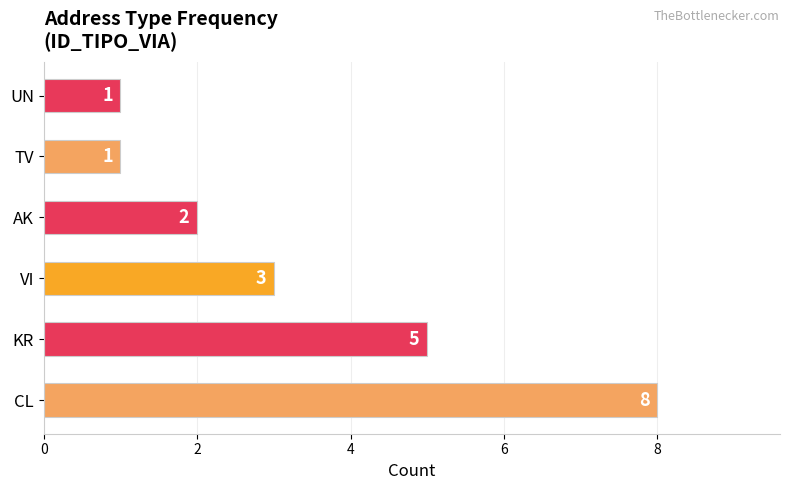

Between VI and AK, which is larger?

VI